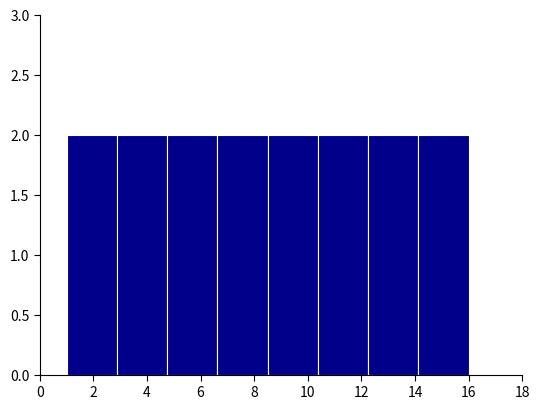

Reading left to right, list every bar in this chart as the range it spans on the x-axis followed by its height. Neither the bar edges nor the heights are printed on the chart, so give them approximately, as read against the axes.

1.0 to 2.8: 2
2.8 to 4.8: 2
4.8 to 6.6: 2
6.6 to 8.6: 2
8.6 to 10.4: 2
10.4 to 12.2: 2
12.2 to 14.2: 2
14.2 to 16.0: 2